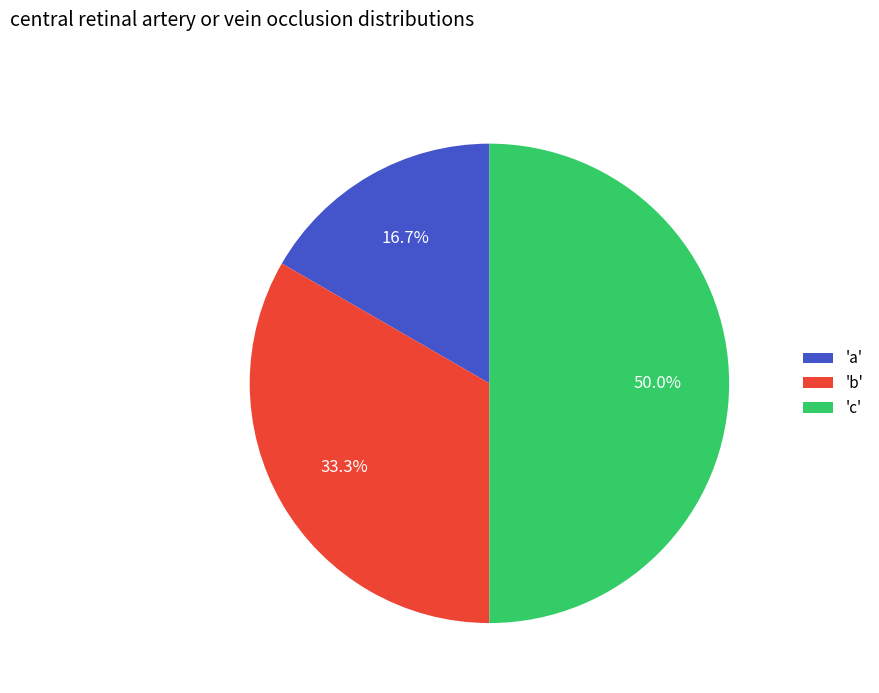

Combined, what portion of the pie is 'b' and 'c'?

83.3%